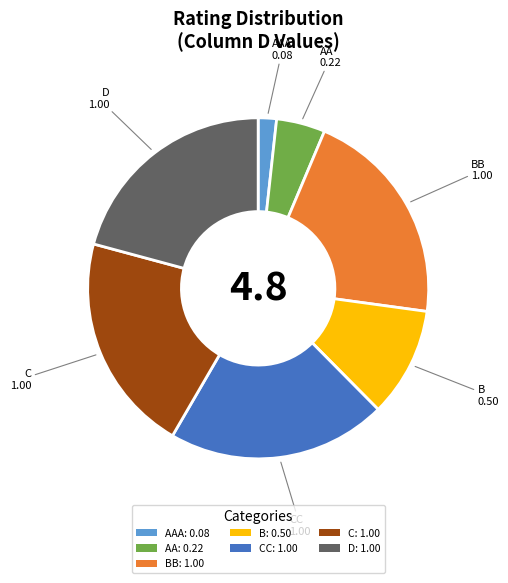

Is there any slice that represents more than half of the pie?

No